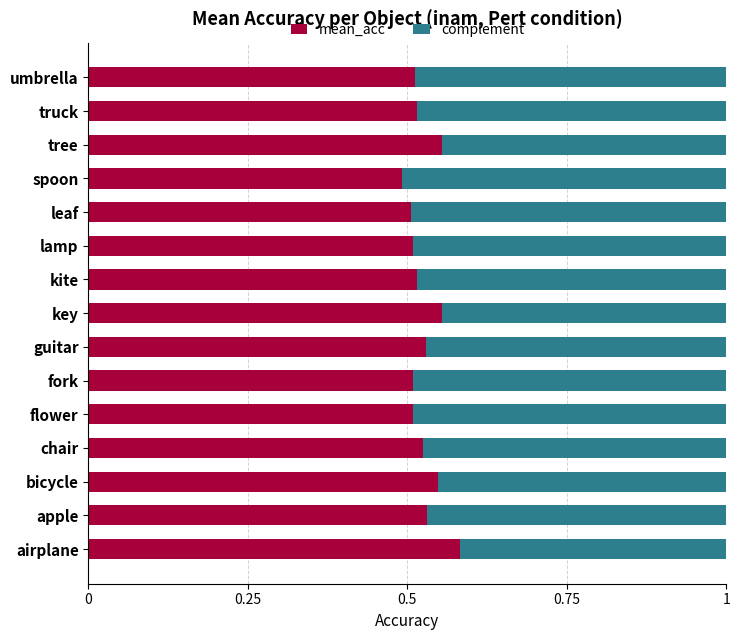

How many mean_acc values are between 0 and 1?

15